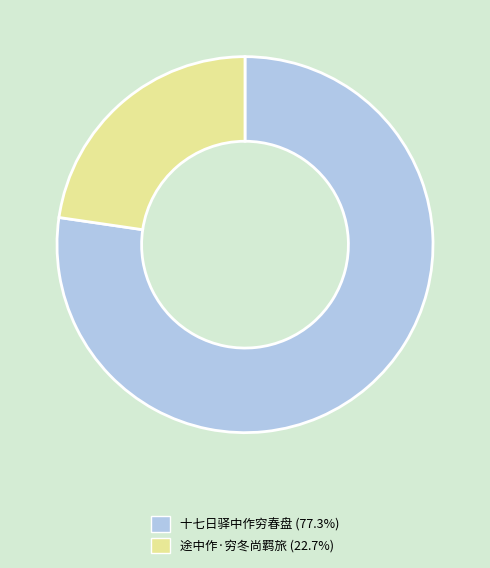

How many slices are in this pie chart?

2